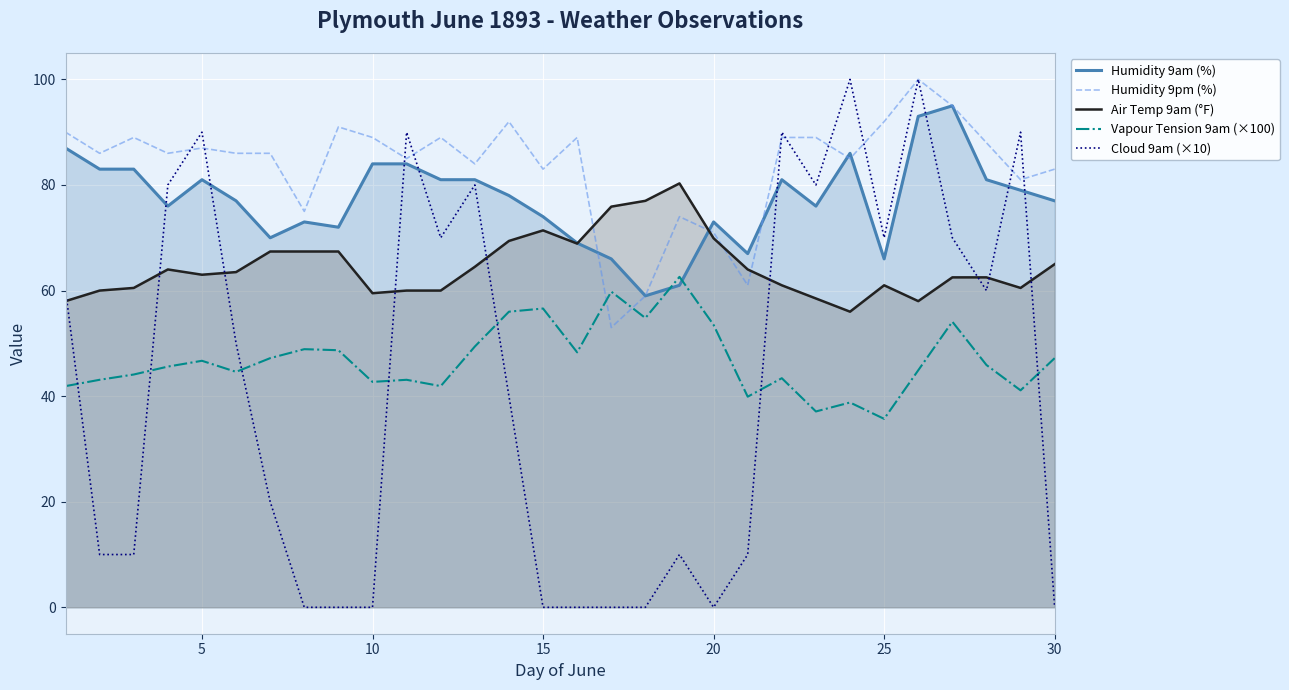

True or false: Vapour Tension 9am (×100) and Humidity 9pm (%) intersect in this chart.

True